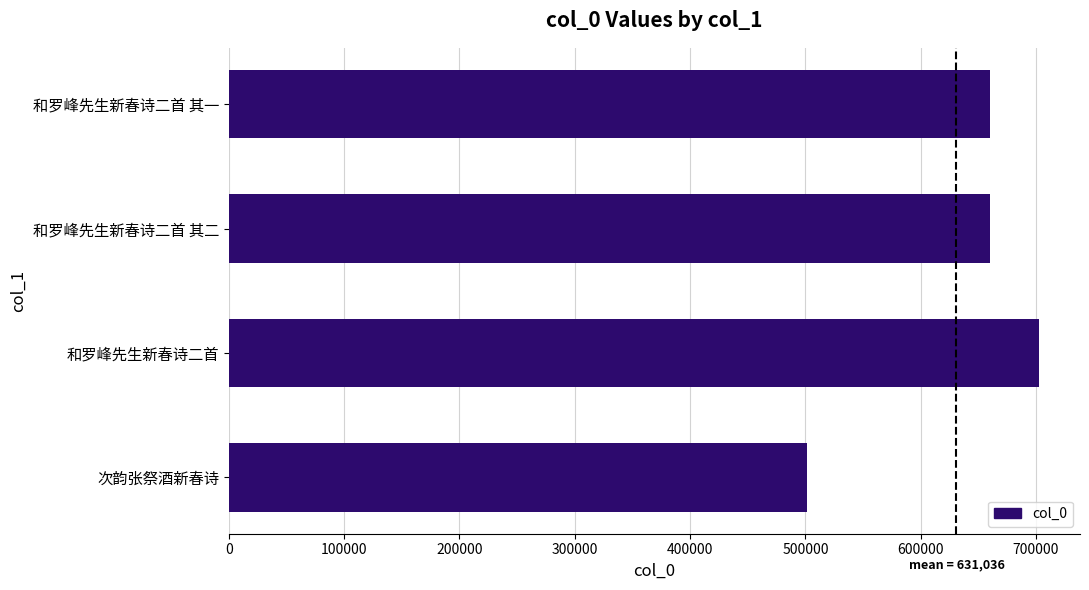

How many series are shown in this chart?

1